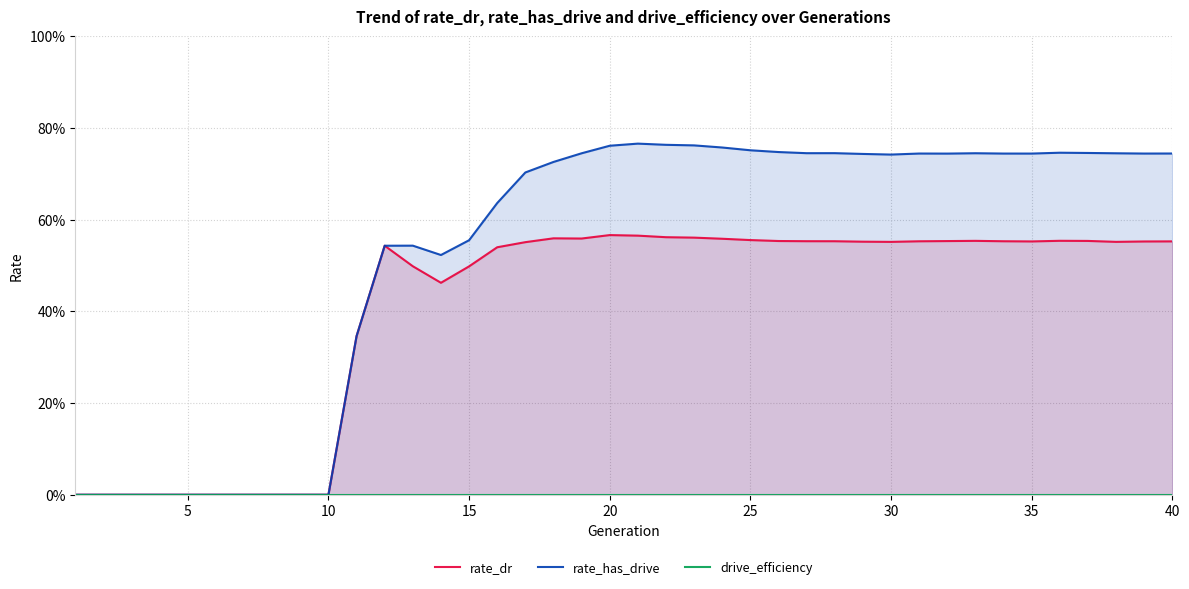

Which series has the largest range (max minus min)?

rate_has_drive